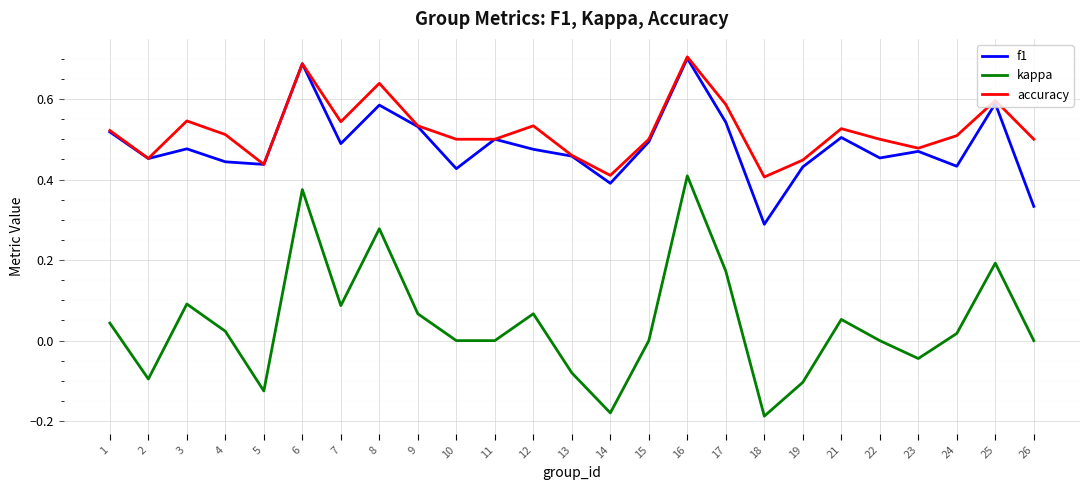

At which category is the sum across all series the highest?

16